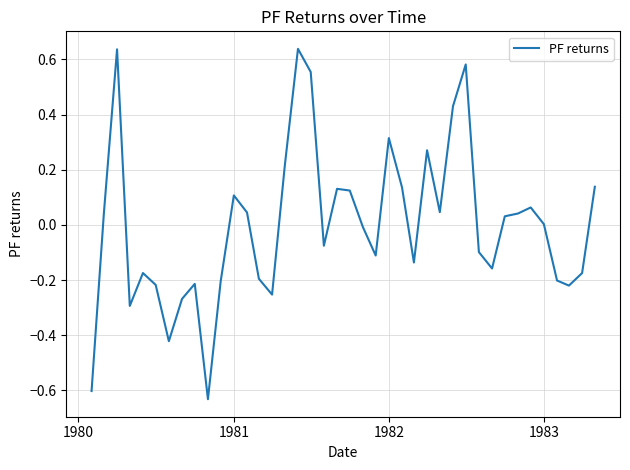

What is the difference between the maximum and minimum values?

1.3